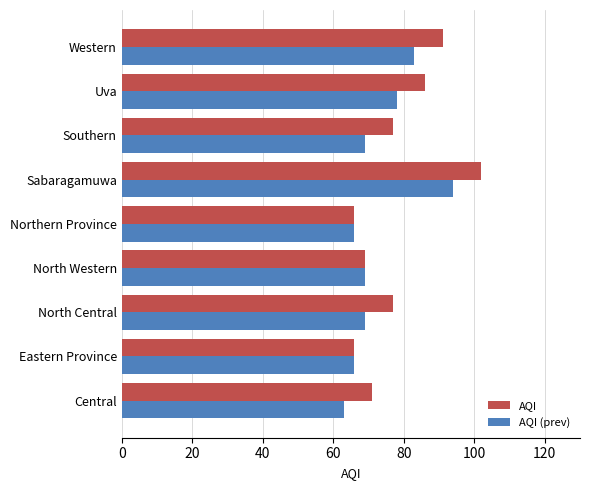

What is the sum of all AQI (prev) values?

657